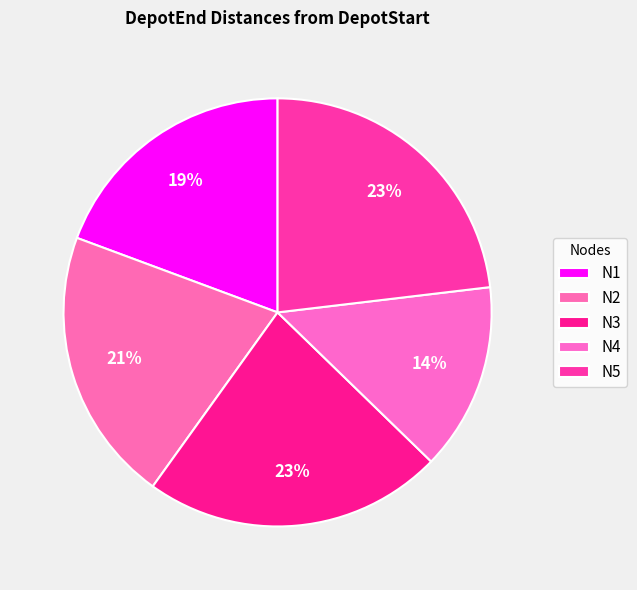

To the nearest percent, what portion does N4 represent?

14%